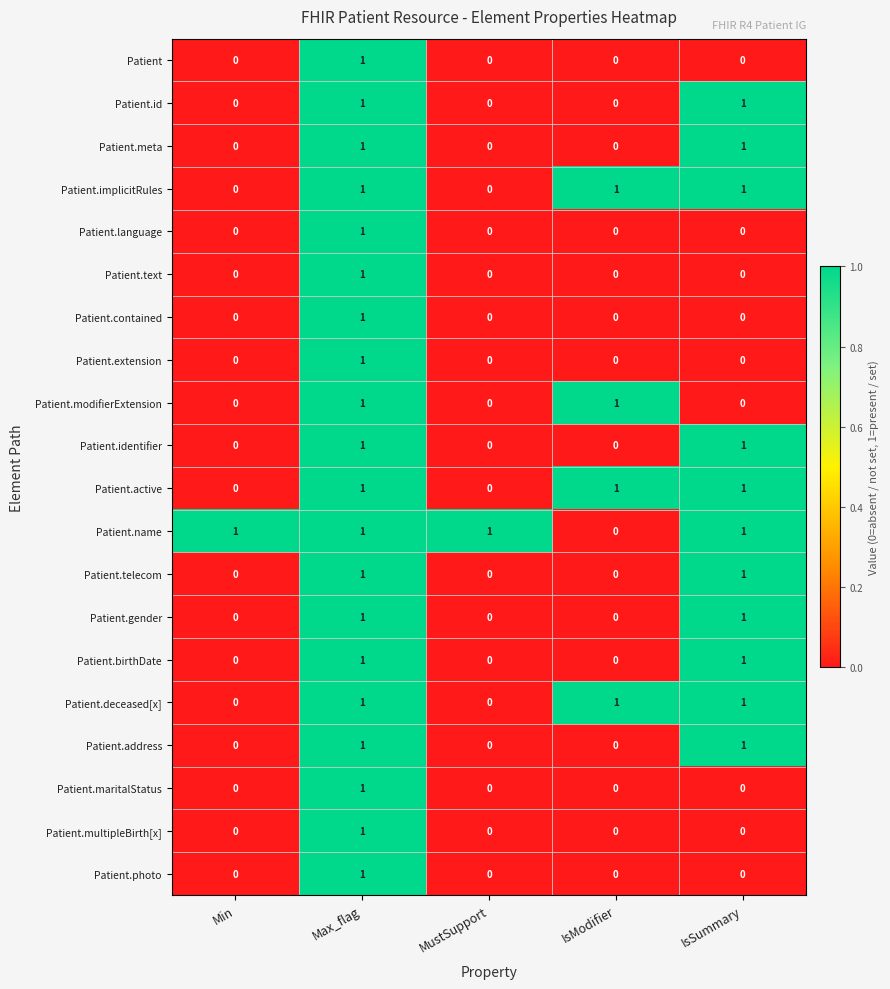

The value of Patient.multipleBirth[x] at Min is 0. True or false?

True